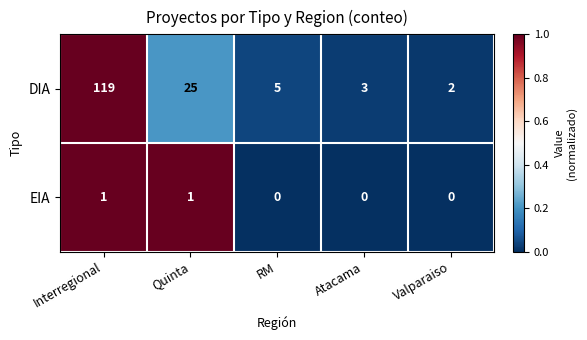

List the series in order of their overall mean, lowest first.

EIA, DIA